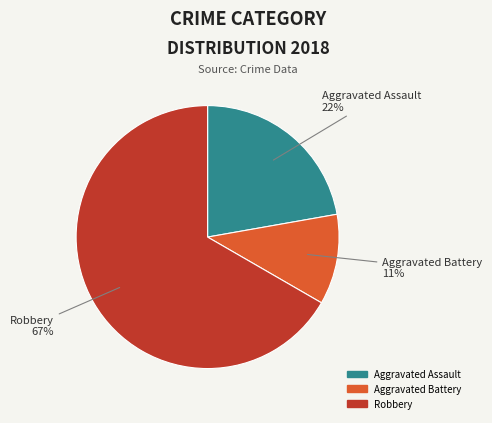

How many slices are in this pie chart?

3